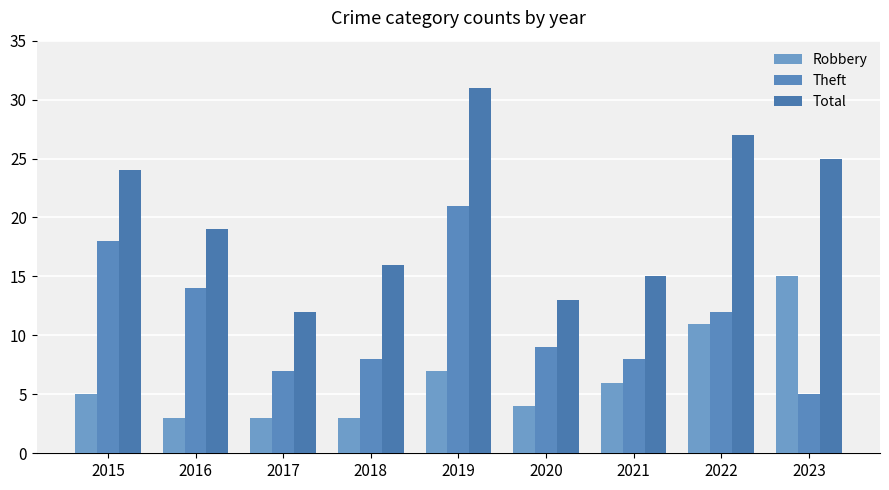

List the series in order of their overall mean, highest first.

Total, Theft, Robbery